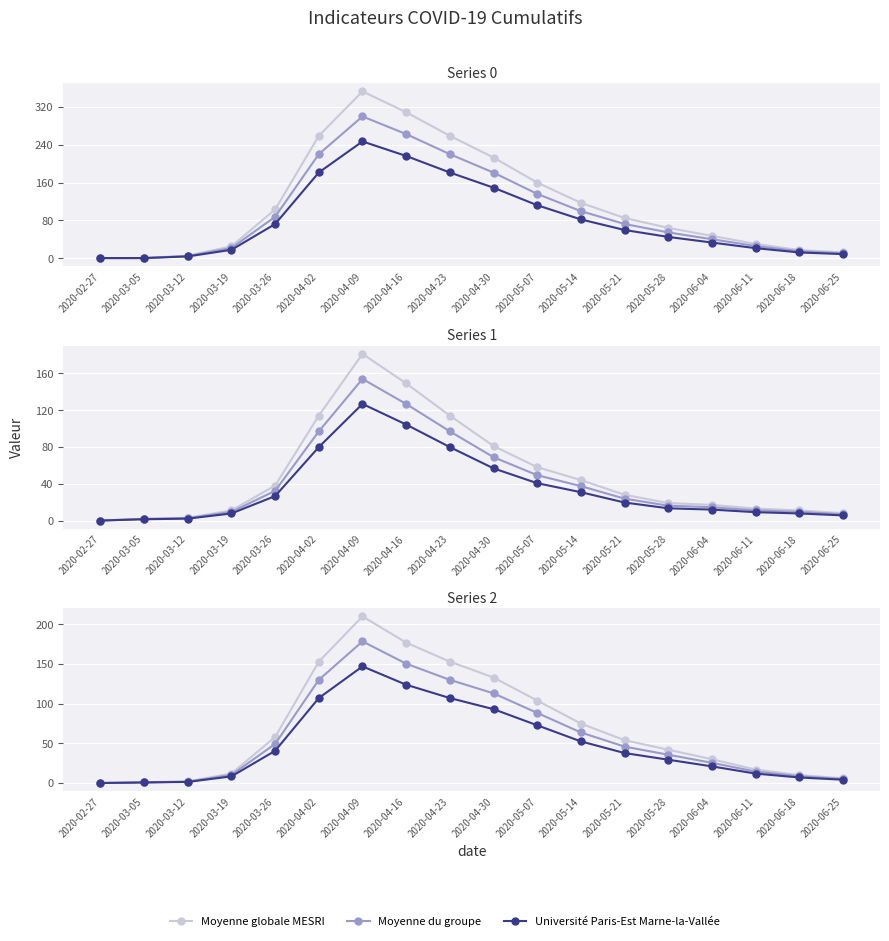

What is the difference between the second highest and minimum values in the Moyenne globale MESRI series?

177.0